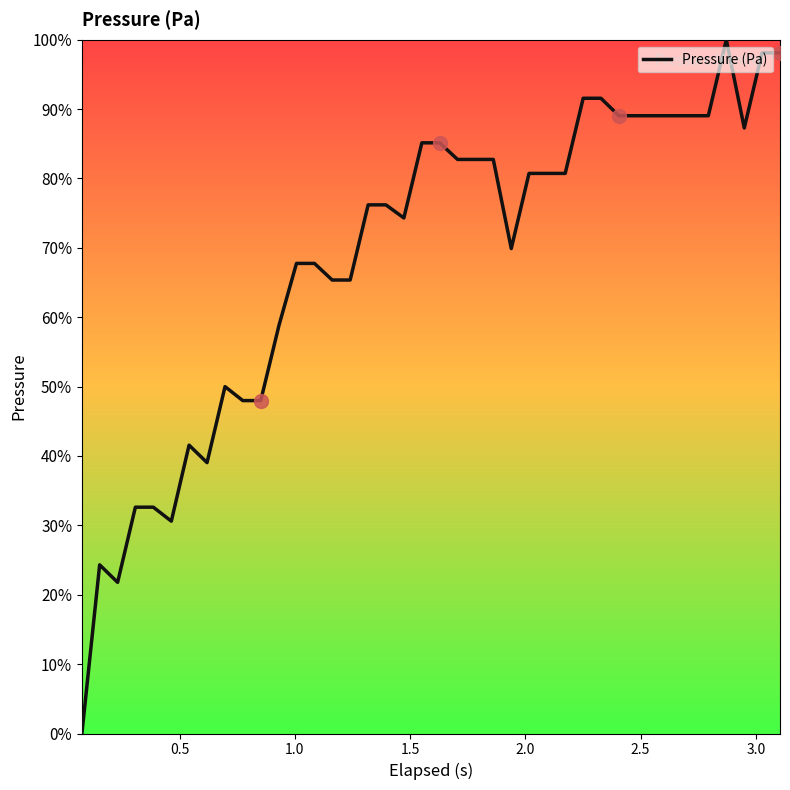

What is the maximum value shown in the chart?

100.0